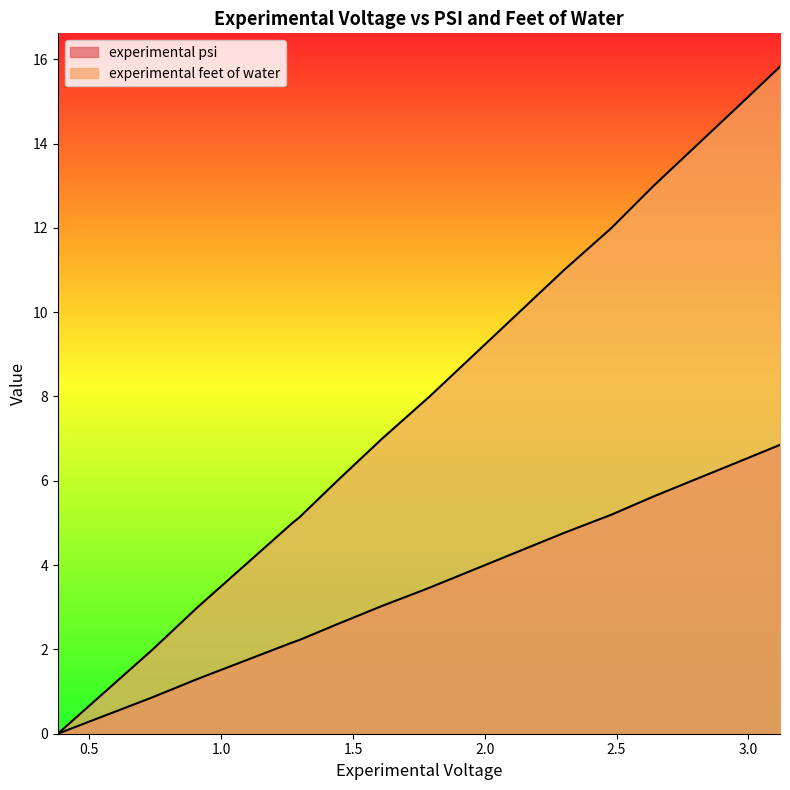

What is the difference between the experimental feet of water values at 1.09 and 3.12?

11.8